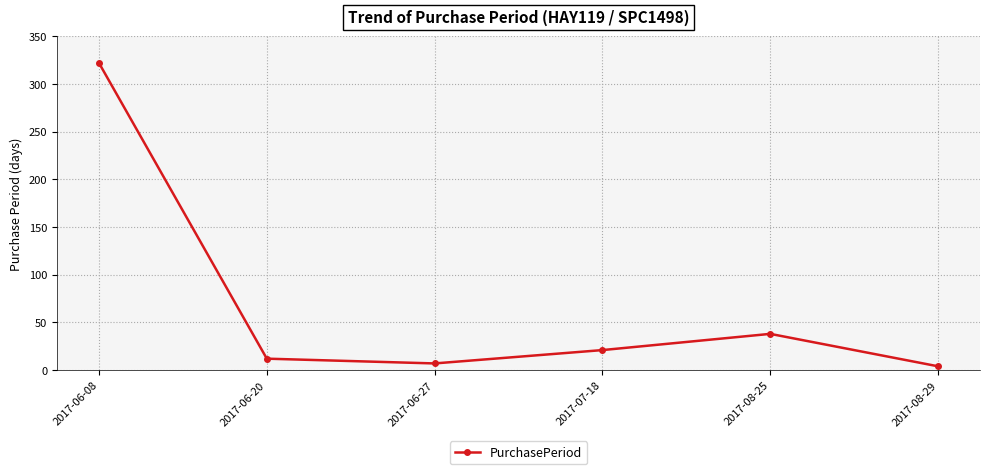

Reading left to right, list all the values displayed in this chart.

322	12	7	21	38	4